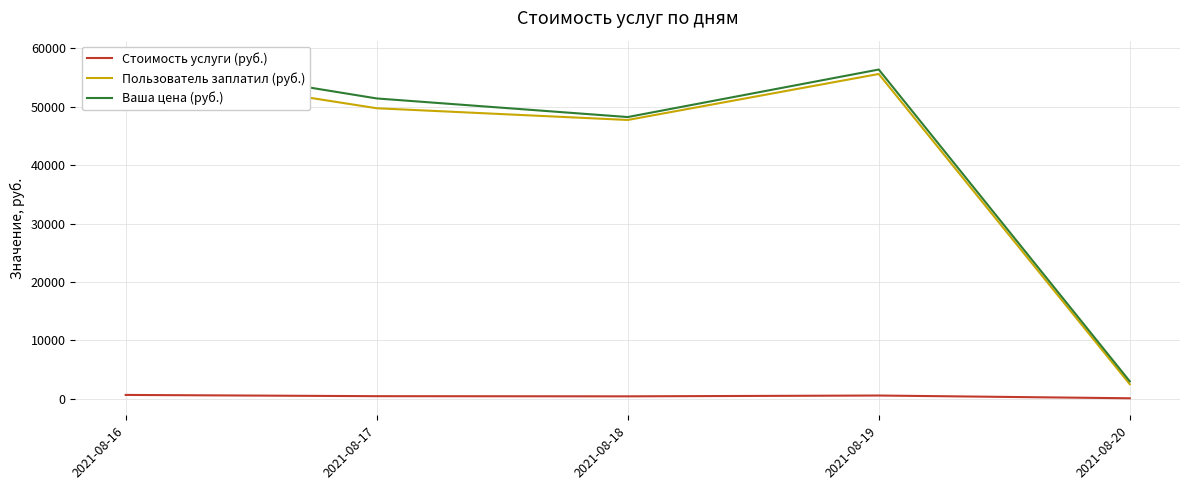

True or false: Пользователь заплатил (руб.) and Стоимость услуги (руб.) intersect in this chart.

False